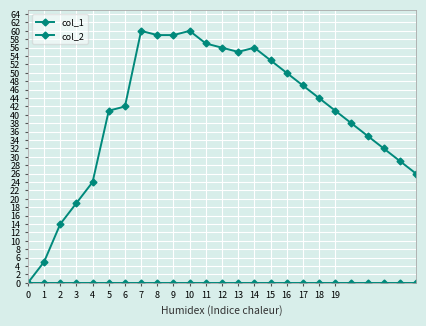

What is the sum of all col_1 values?

1002